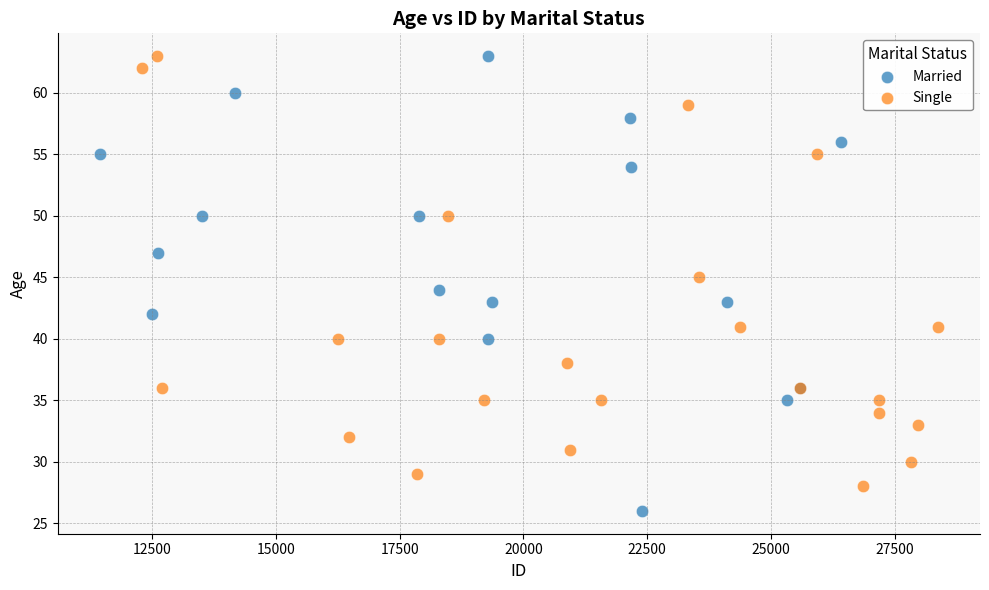

What are all the series names shown in the legend?

Married, Single